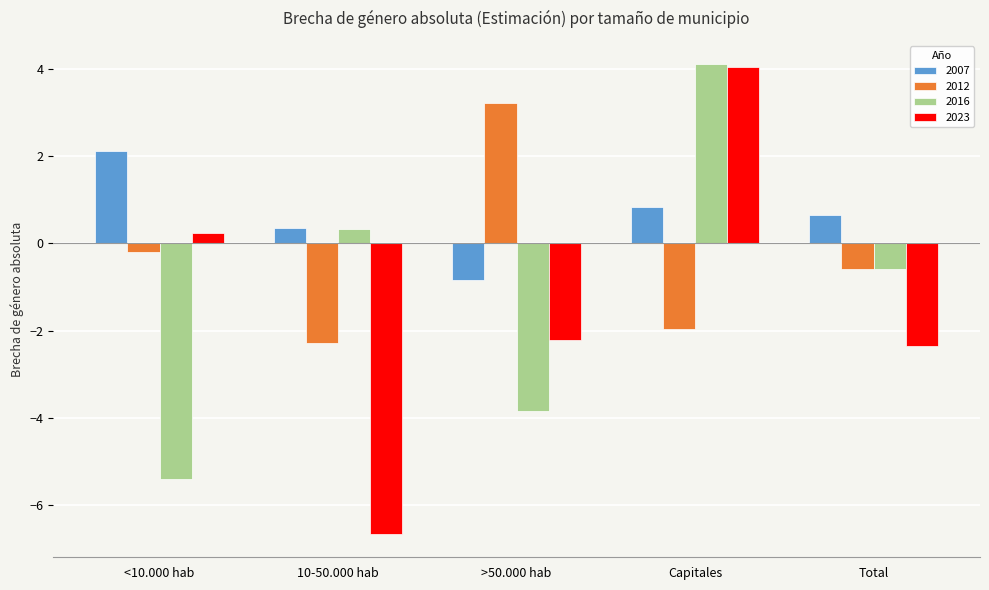

List the series in order of their overall mean, highest first.

2007, 2012, 2016, 2023